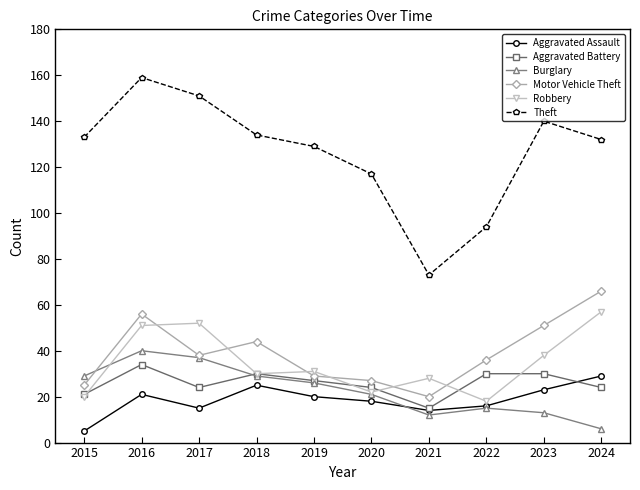

How many categories are shown in the chart?

10